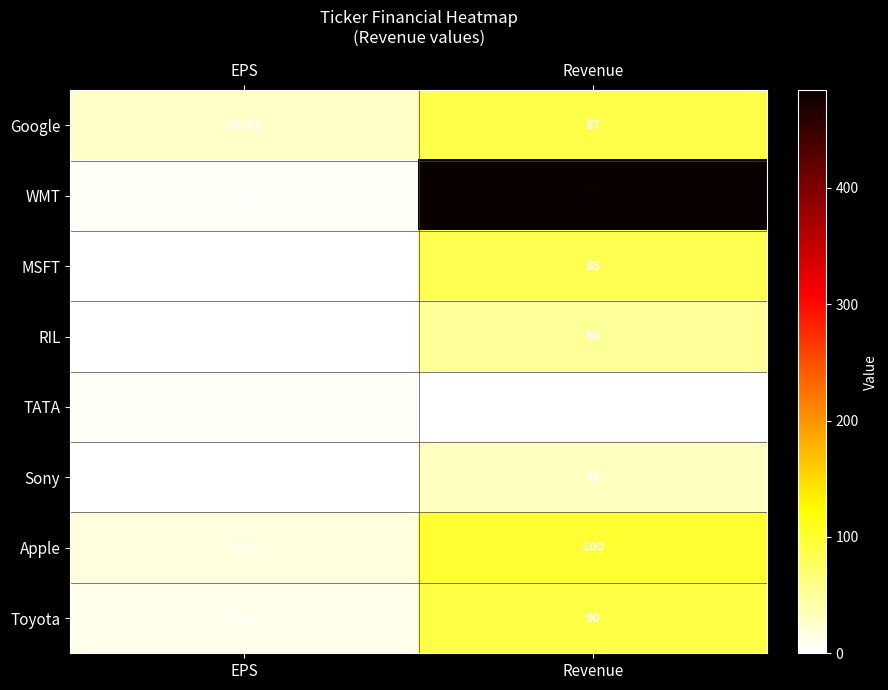

Which series has the largest total across all categories?

WMT